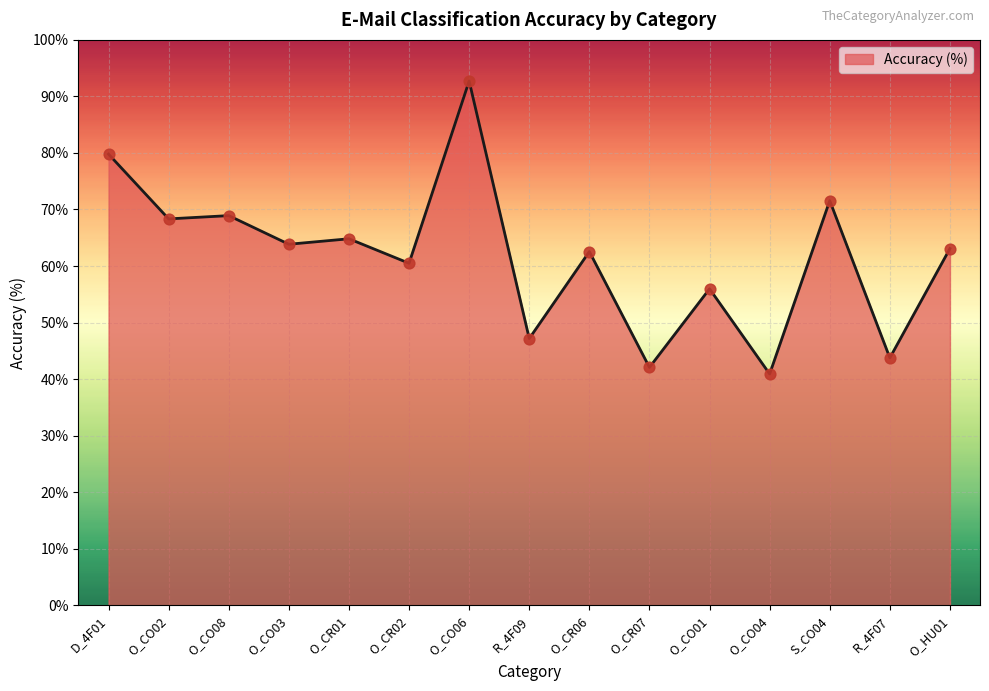

Between O_CR06 and O_CO02, which is larger?

O_CO02